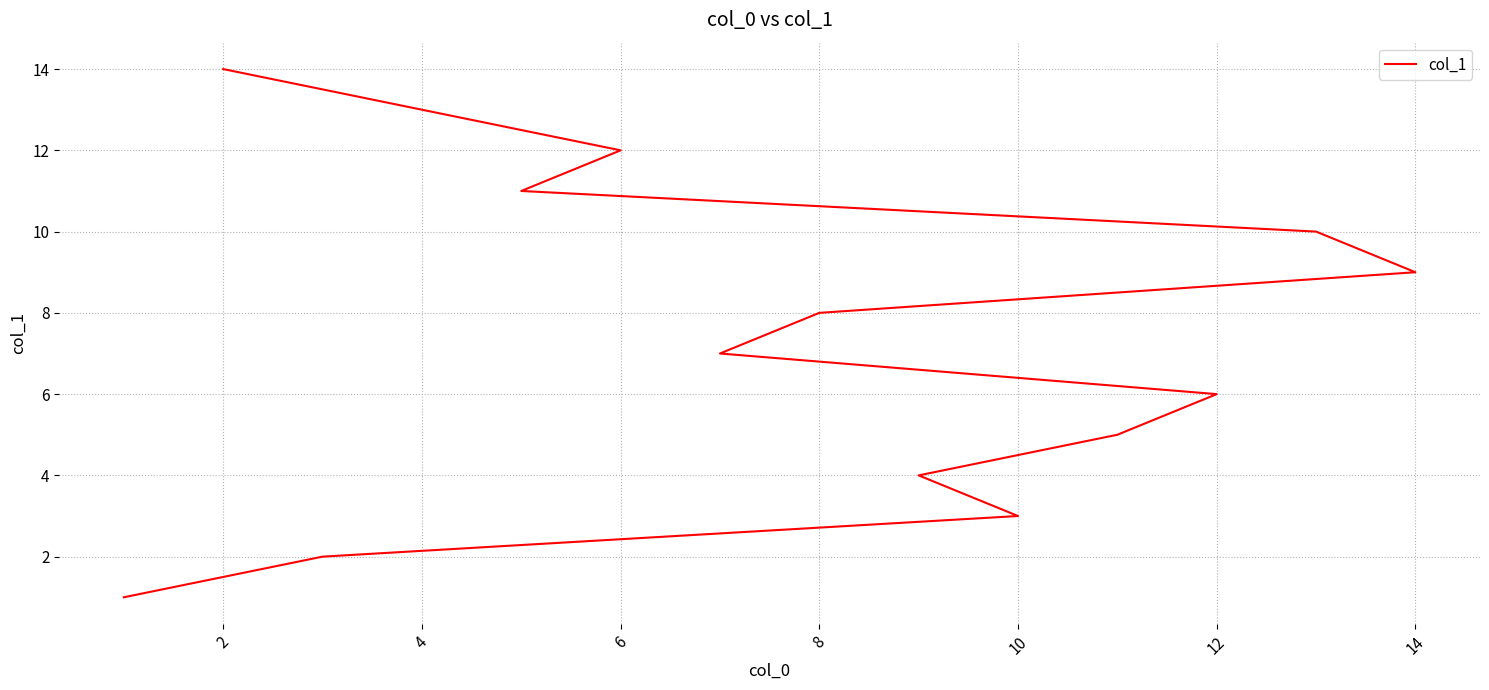

Is this an area chart (filled region under the line)?

No